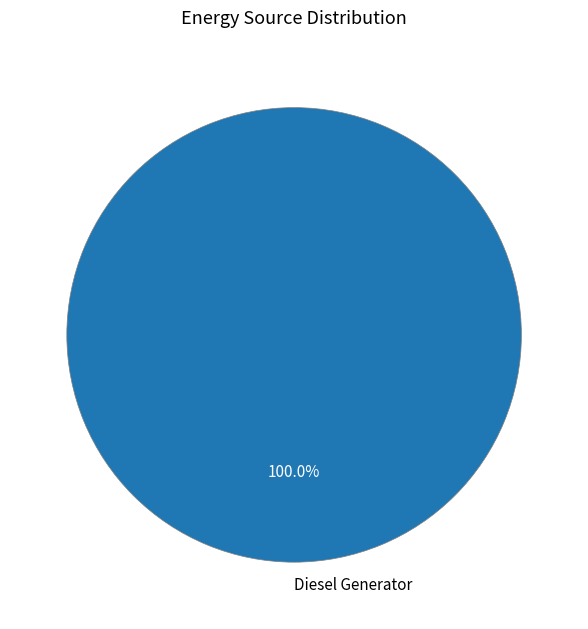

Which category accounts for the majority?

Diesel Generator